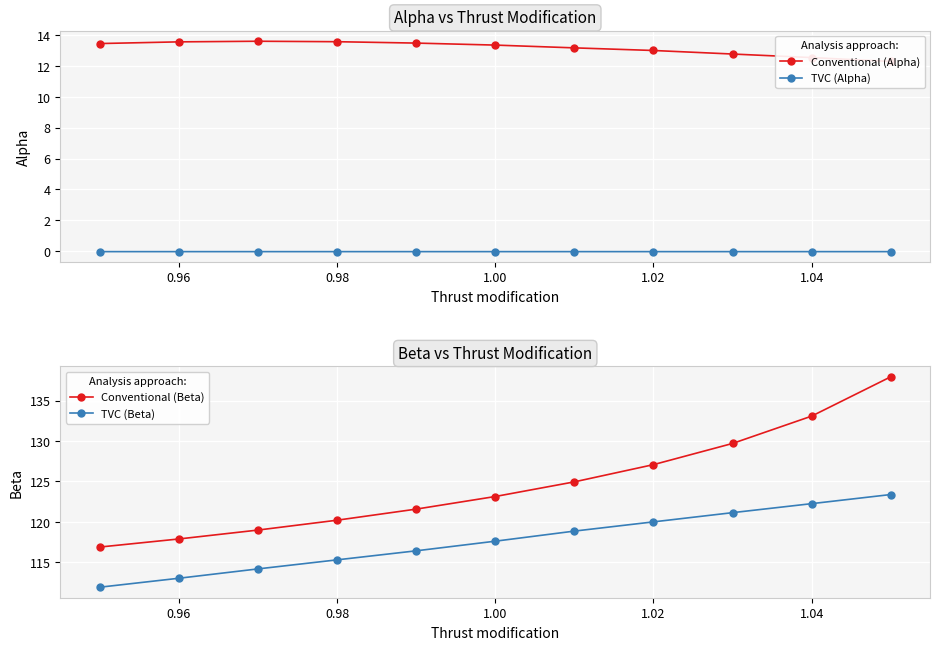

True or false: Conventional (Beta) has a value of 211.0 at 0.98.

False